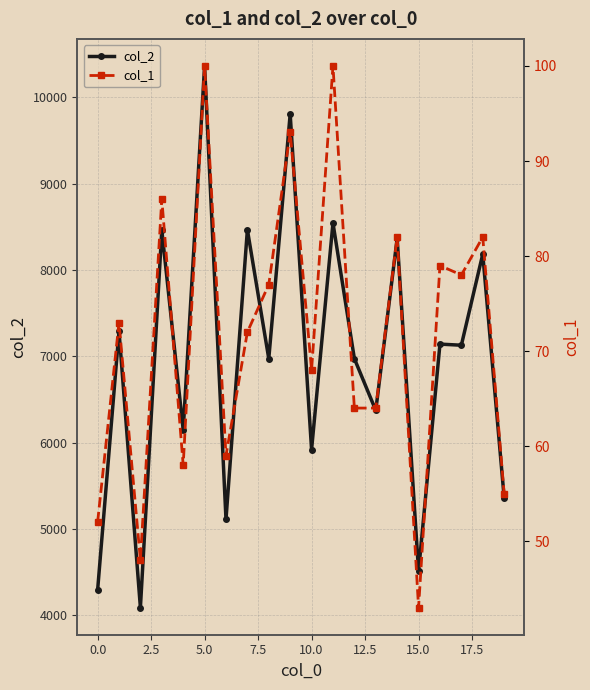

What is the difference between the maximum and second lowest values in the col_1 series?

52